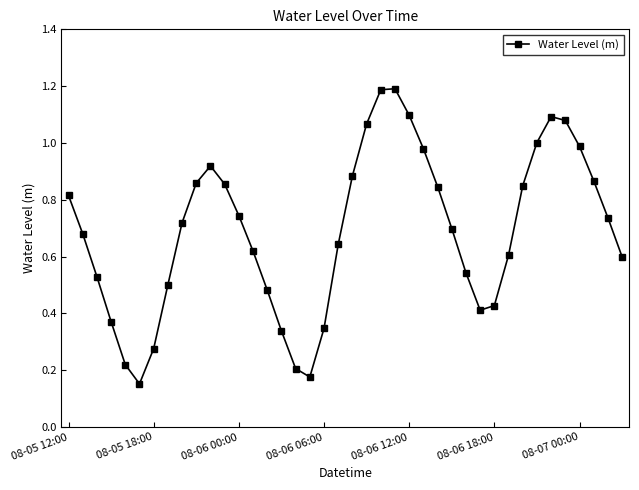

How many points are higher than both their immediate neighbors (excluding endpoints)?

3